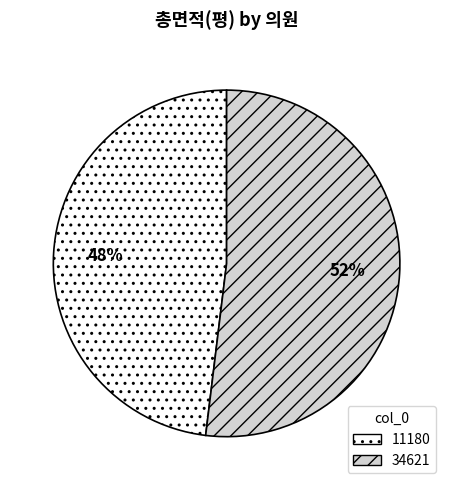

Count the number of slices in the pie.

2